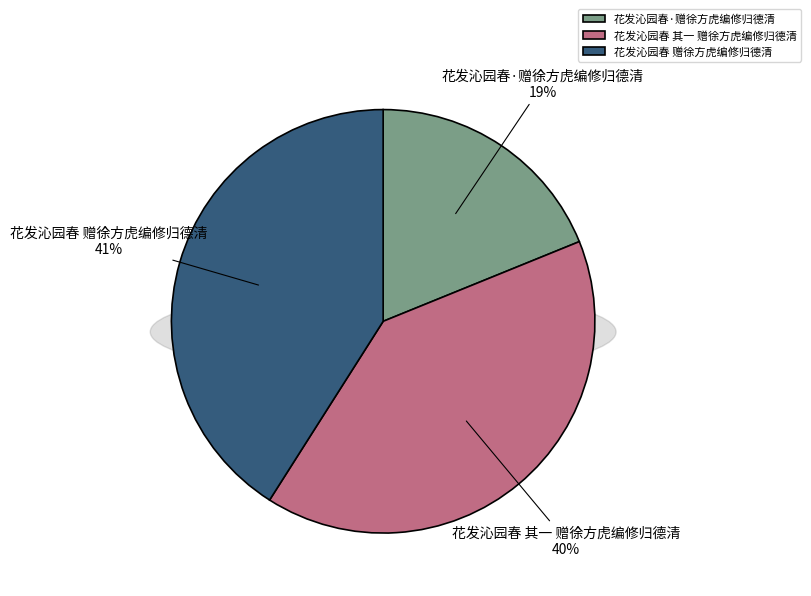

Combined, what portion of the pie is 花发沁园春·赠徐方虎编修归德清 and 花发沁园春 其一 赠徐方虎编修归德清?

59.0%